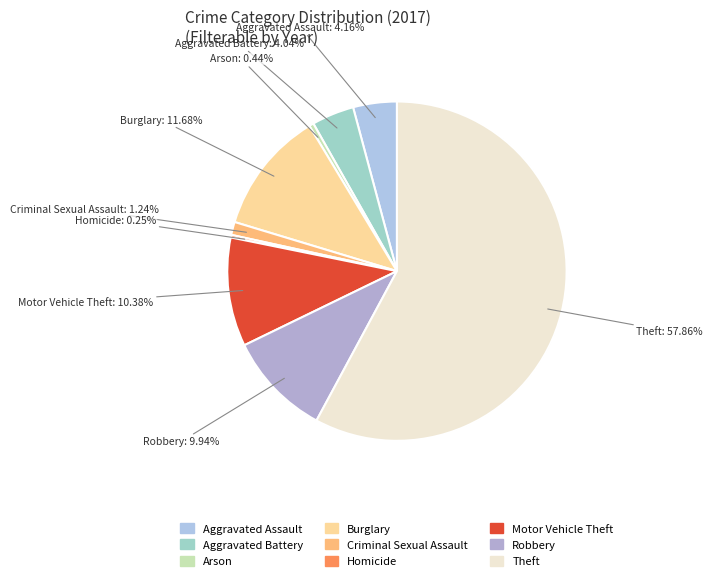

To the nearest percent, what is the average slice percentage?

11%